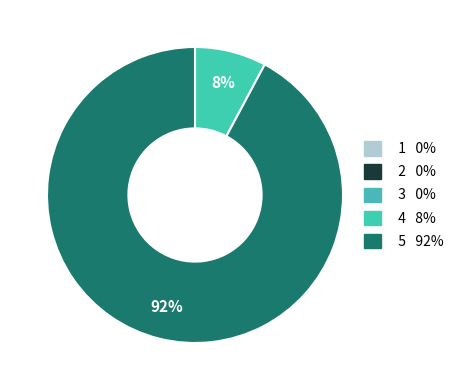

Count the number of slices in the pie.

5